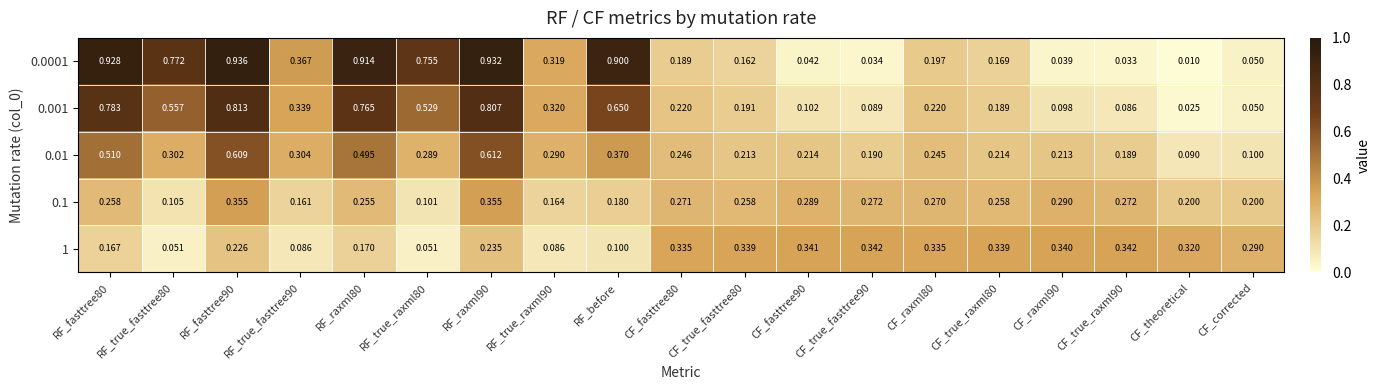

Where is 0.001 nearest to the value 0?

CF_theoretical